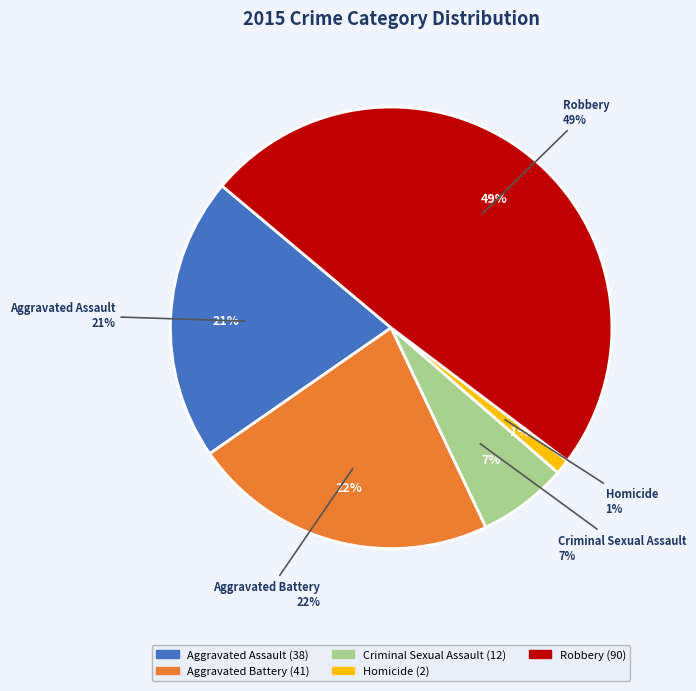

Which slice is the smallest?

Homicide